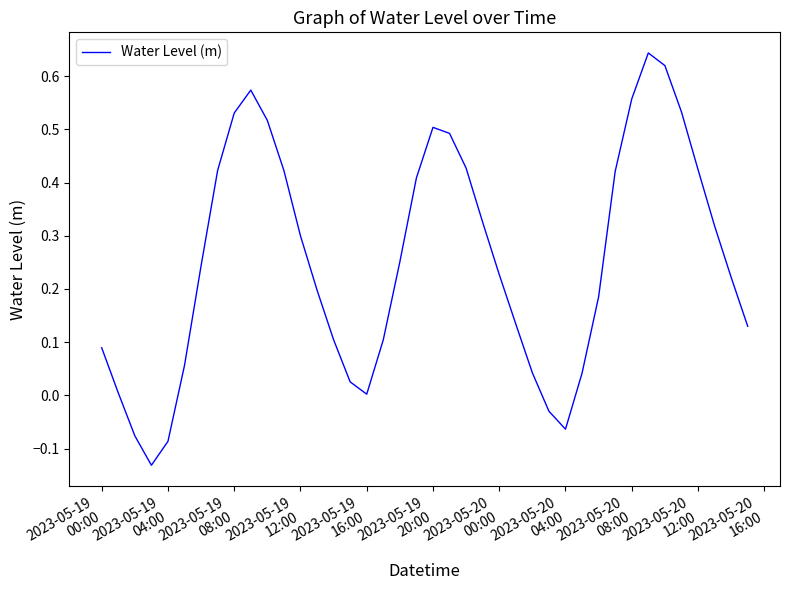

What is the difference between the maximum and minimum values?

0.8